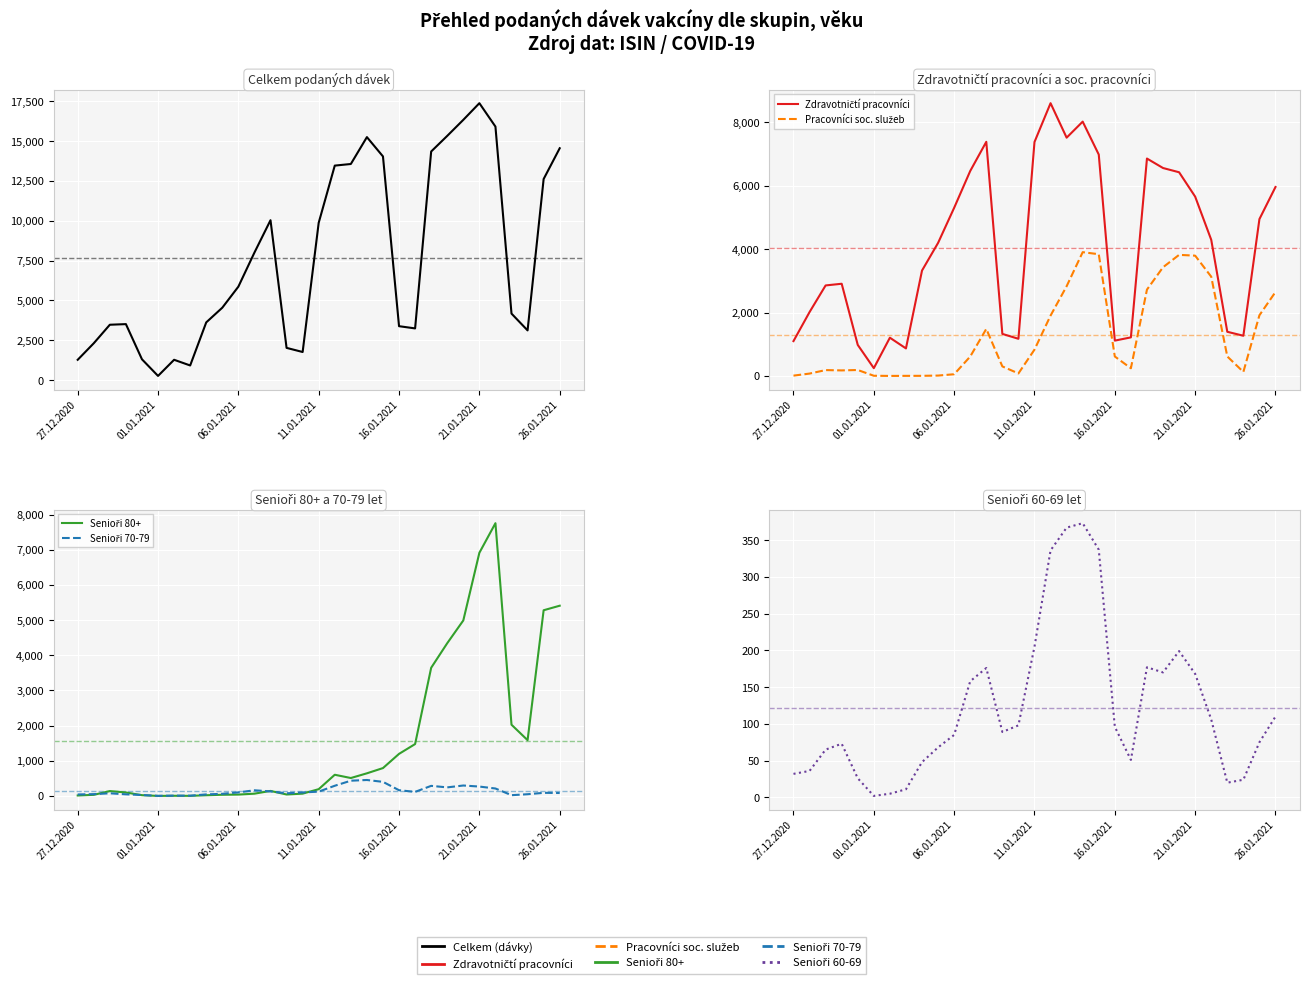

Is it true that Pracovníci soc. služeb equals 2650 at 26.01.2021?

True